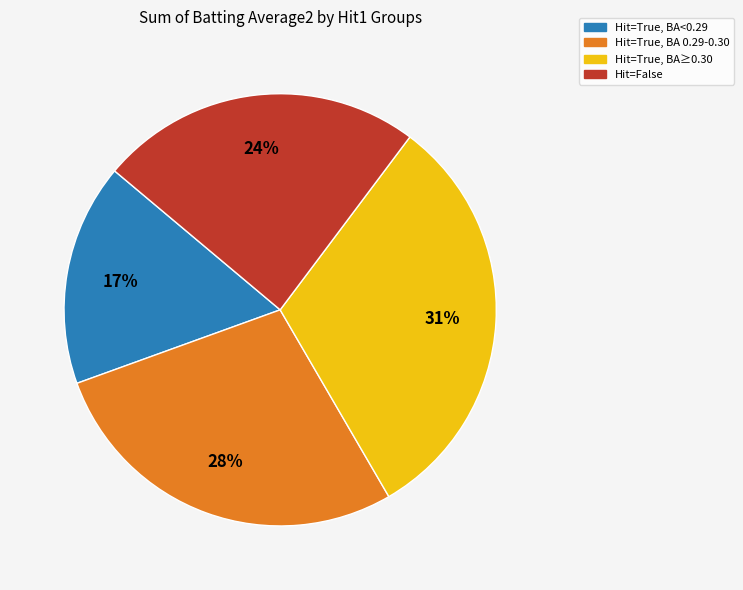

The Hit=True, BA<0.29 slice represents 31% of the pie. True or false?

False